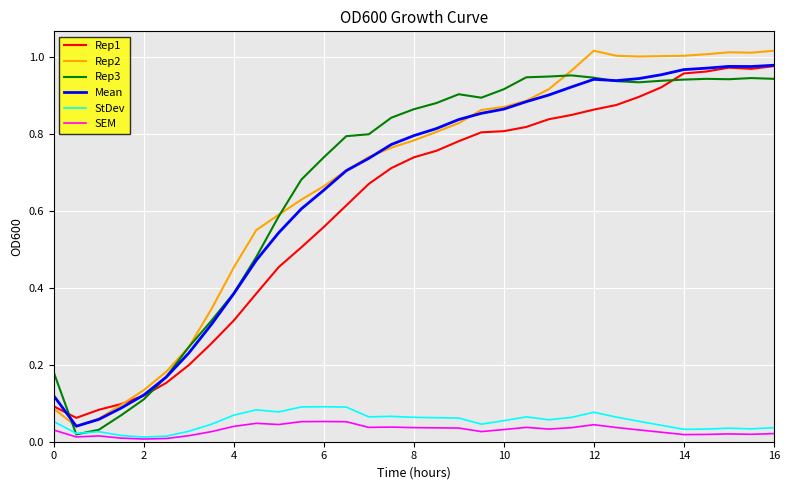

Which series has the widest spread of values?

Rep2